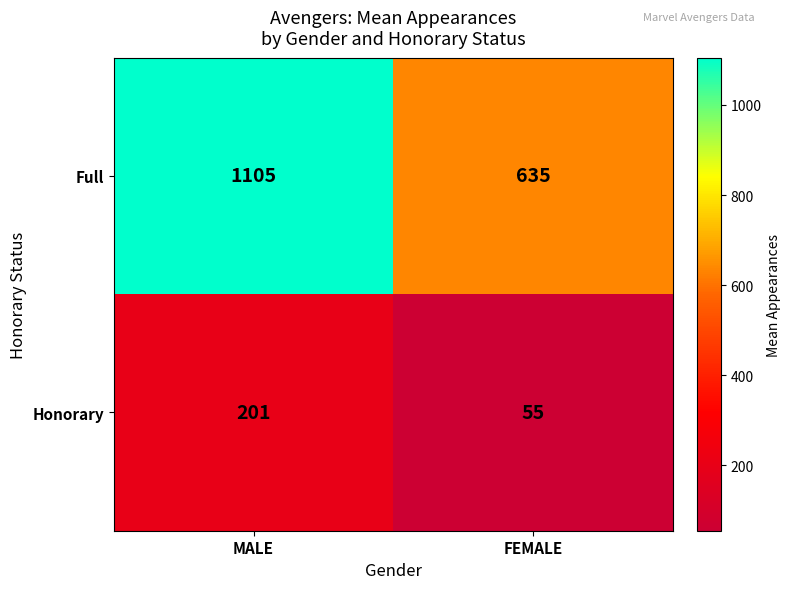

At FEMALE, list the series in order from smallest to largest.

Honorary, Full